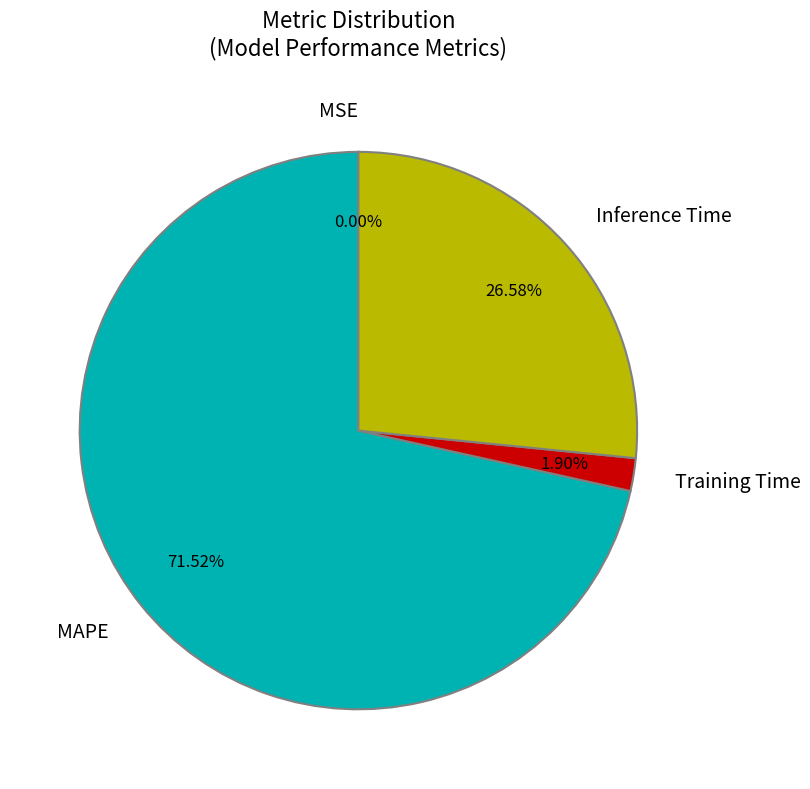

Does any single category account for the majority?

Yes